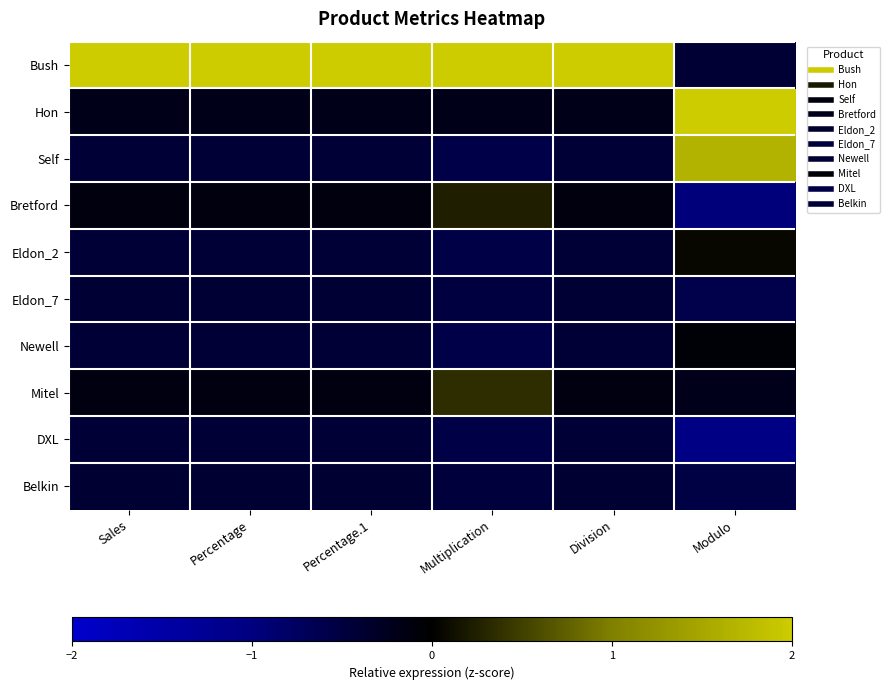

Which series changed the most between Sales and Modulo?

Bush